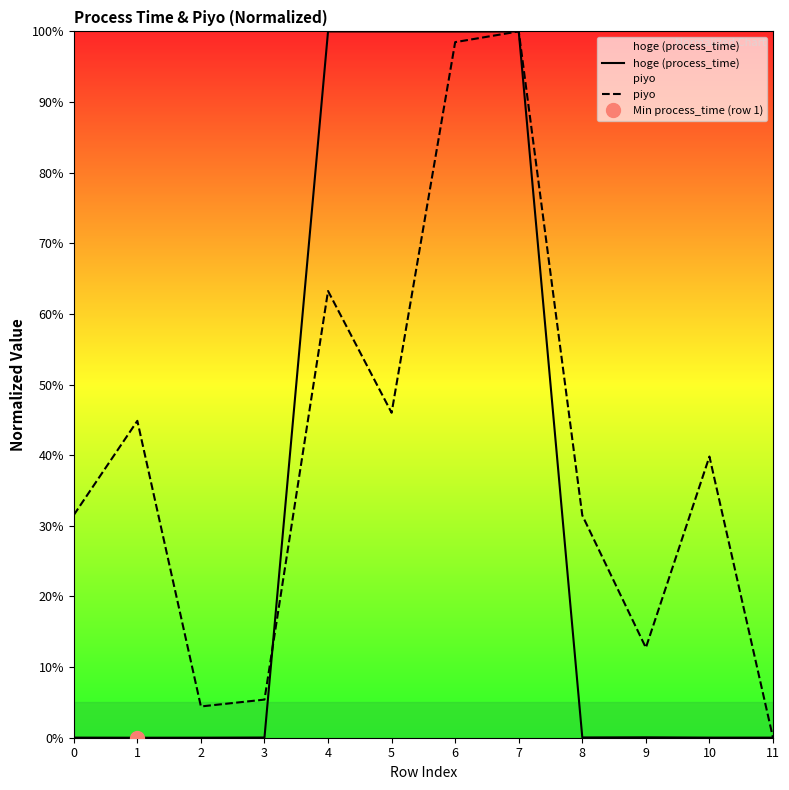

In hoge (process_time), how many points are higher than both neighbors (excluding endpoints)?

3